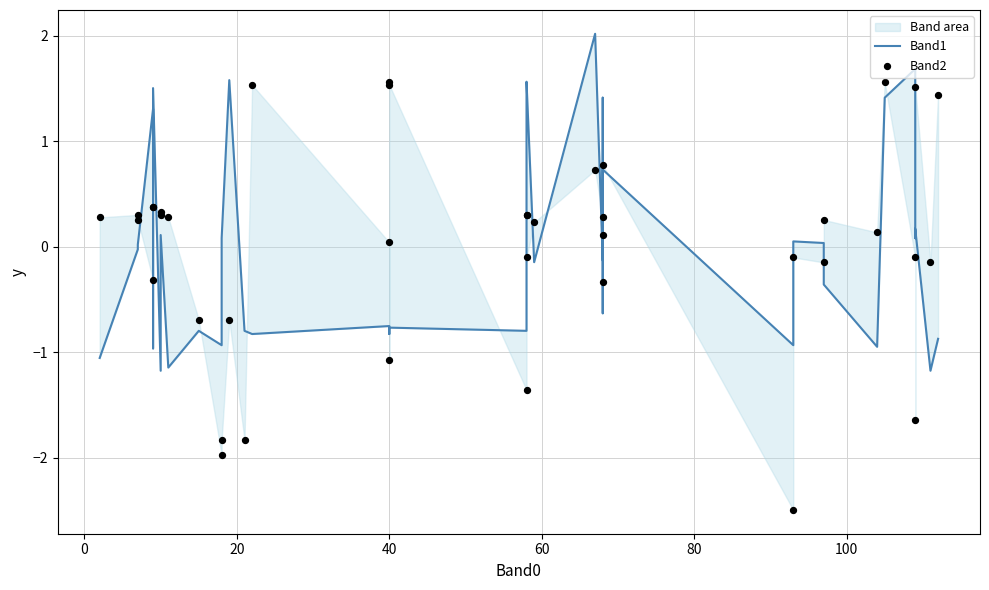

Which series contains the lowest Y value?

Band2